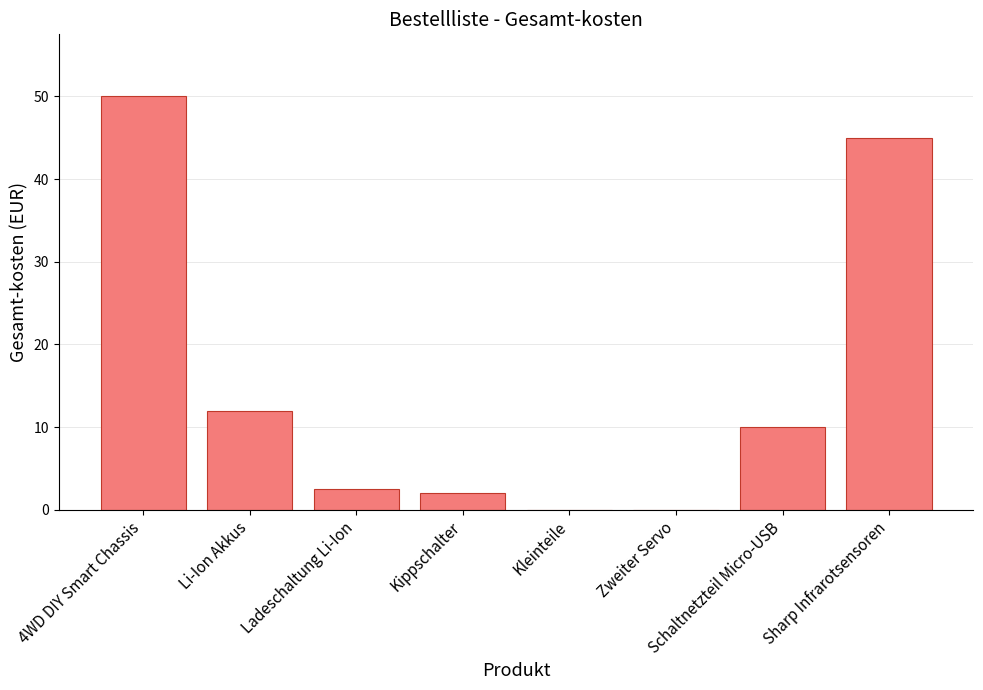

How many categories are shown in the chart?

8